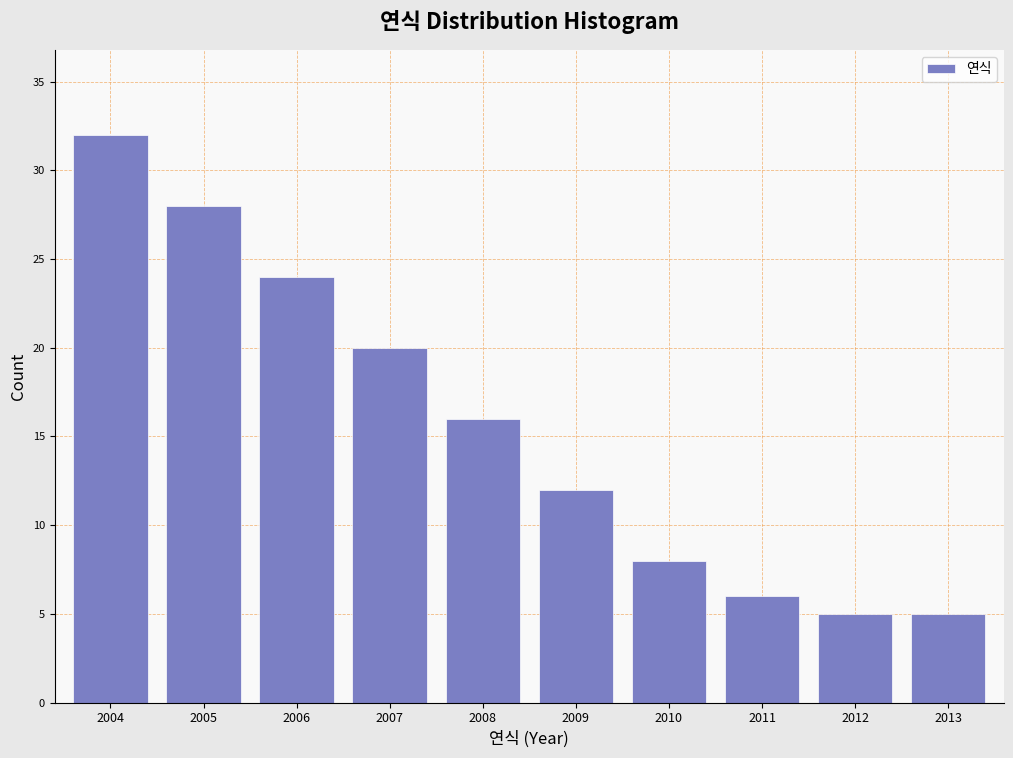

Reading right to left, what are all the values shown in this chart?

5	5	6	8	12	16	20	24	28	32